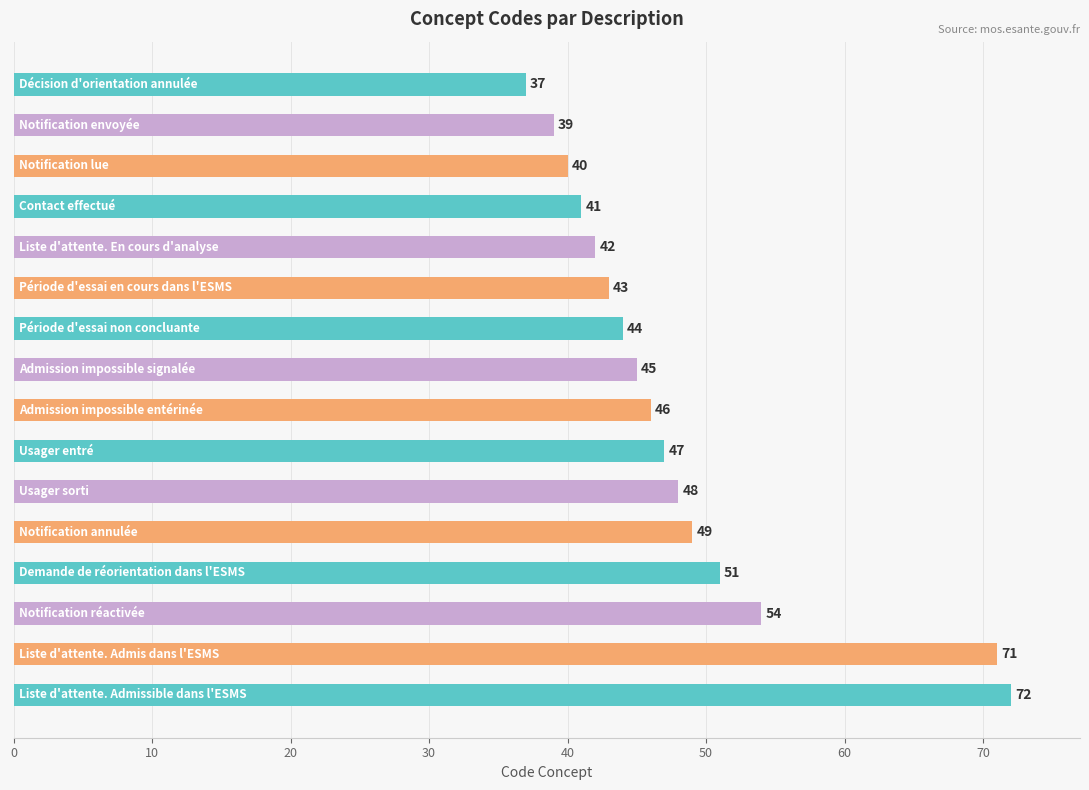

What is the average value?

48